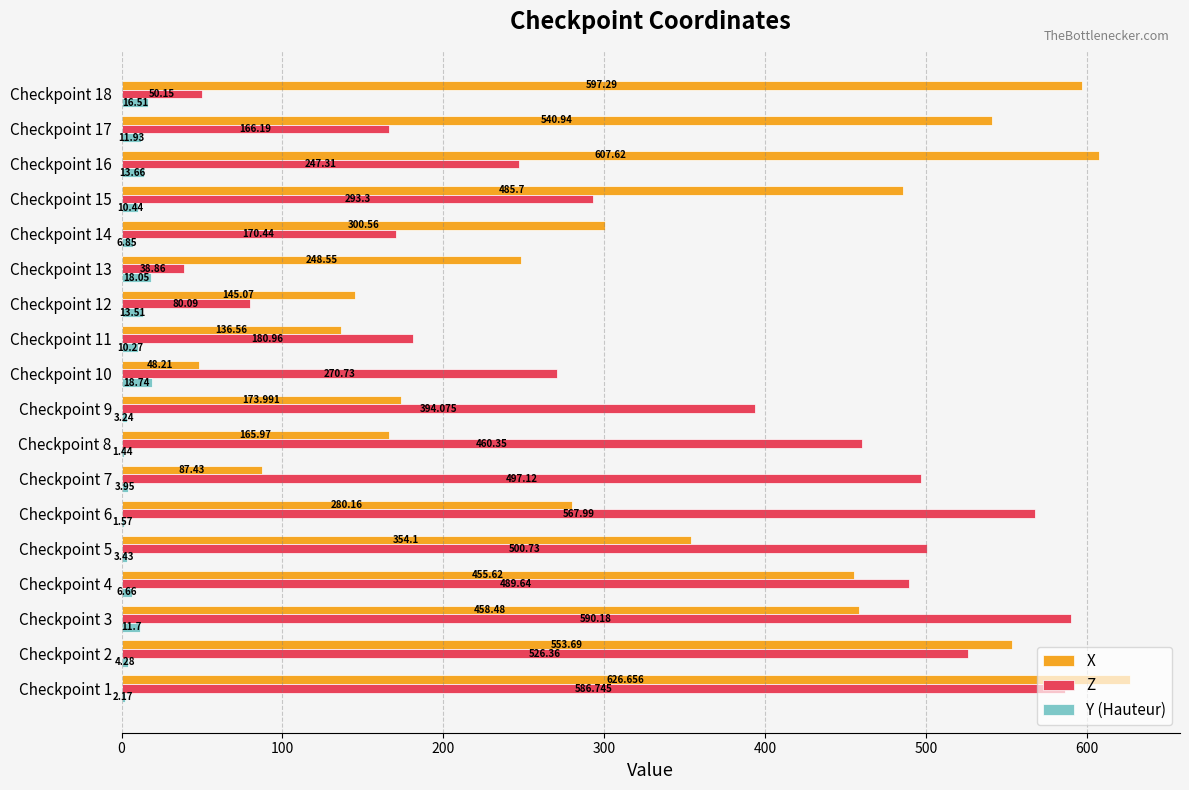

Which category has the highest value in the Z series?

Checkpoint 3